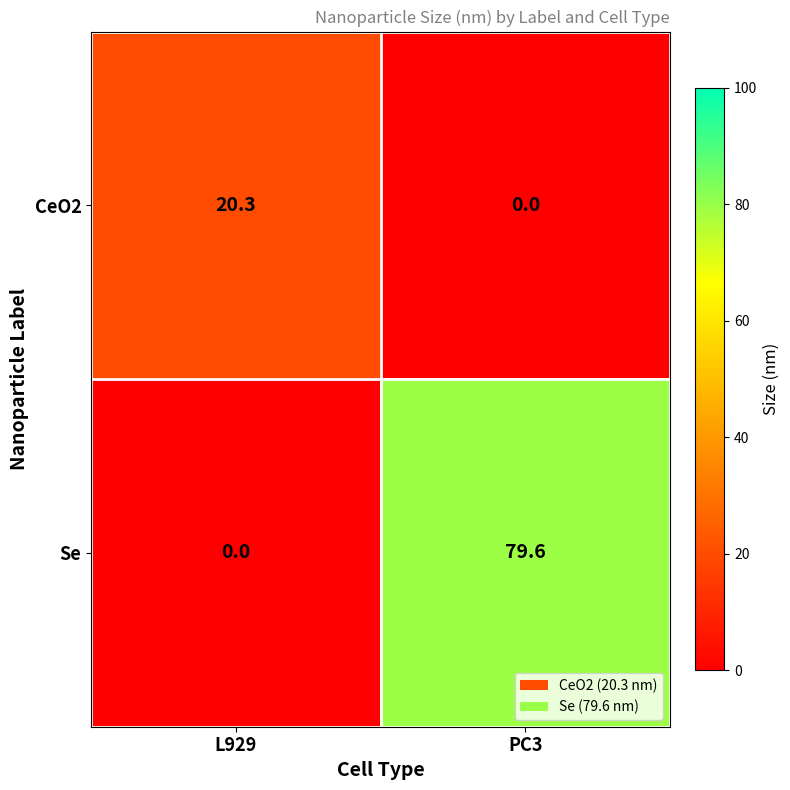

Which series has the widest spread of values?

Se